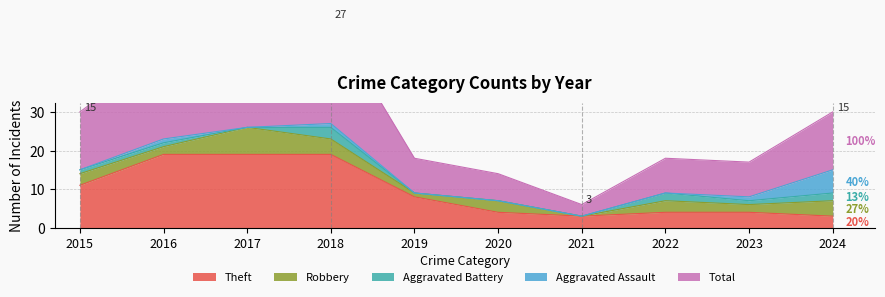

How many distinct data groups are displayed?

5